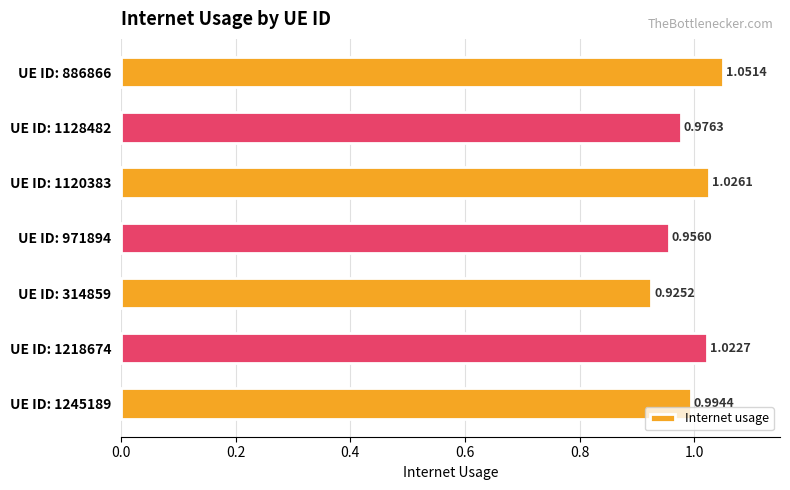

Which has a higher value, UE ID: 1120383 or UE ID: 1218674?

UE ID: 1120383